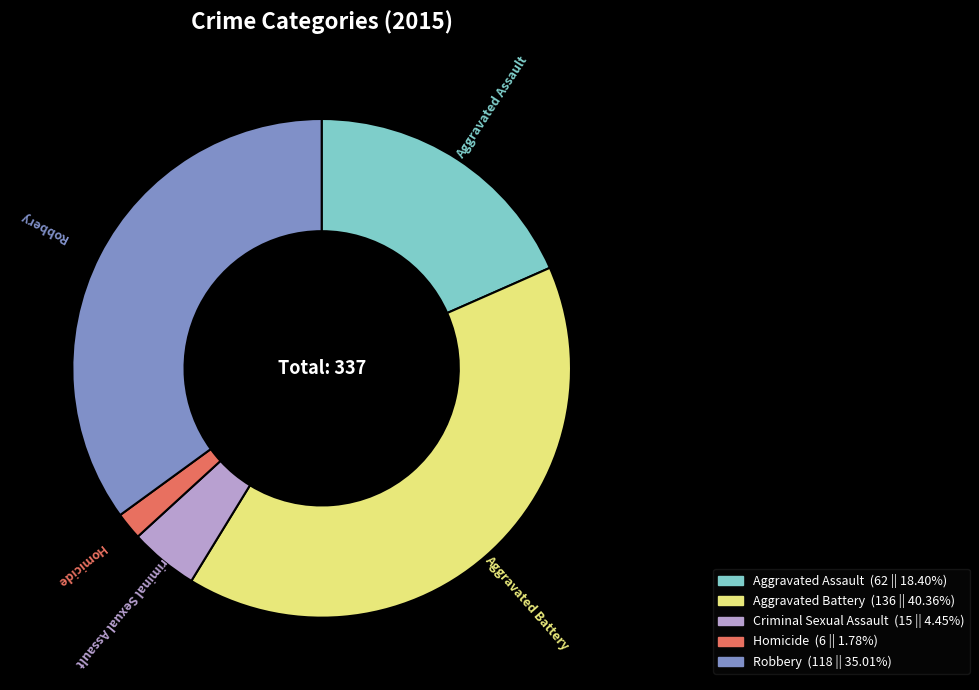

Is the sum of Homicide and Robbery greater than half?

No